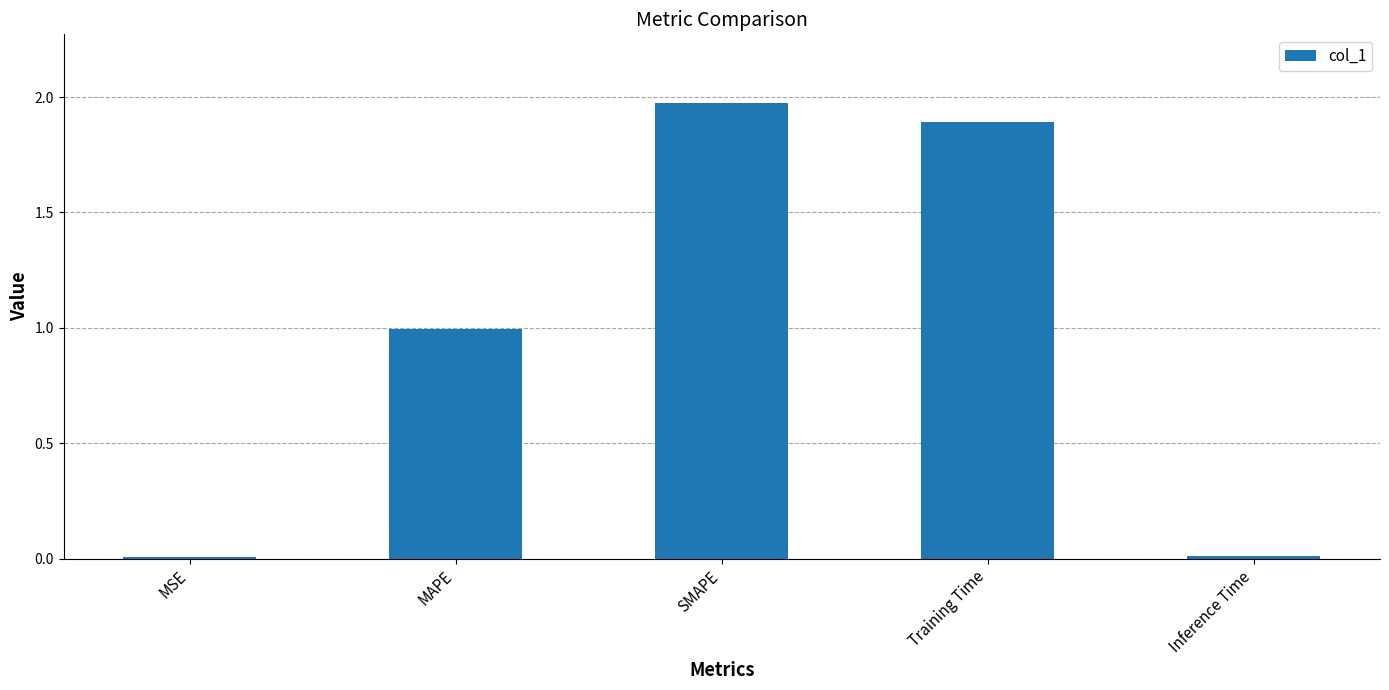

What value does the data have at Training Time?

1.9